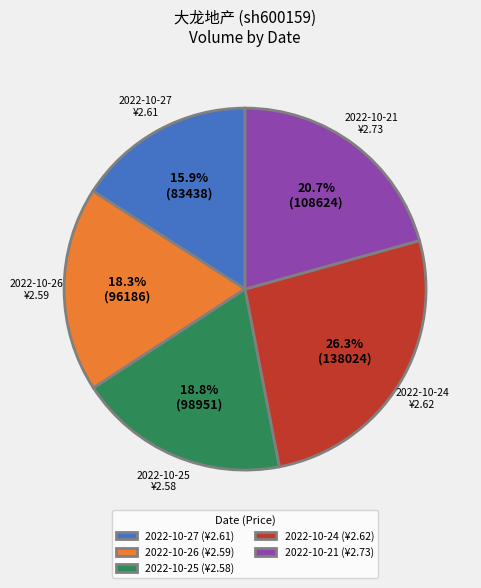

To the nearest percent, what is the difference between the 2022-10-21 and 2022-10-26 slice percentages?

2%